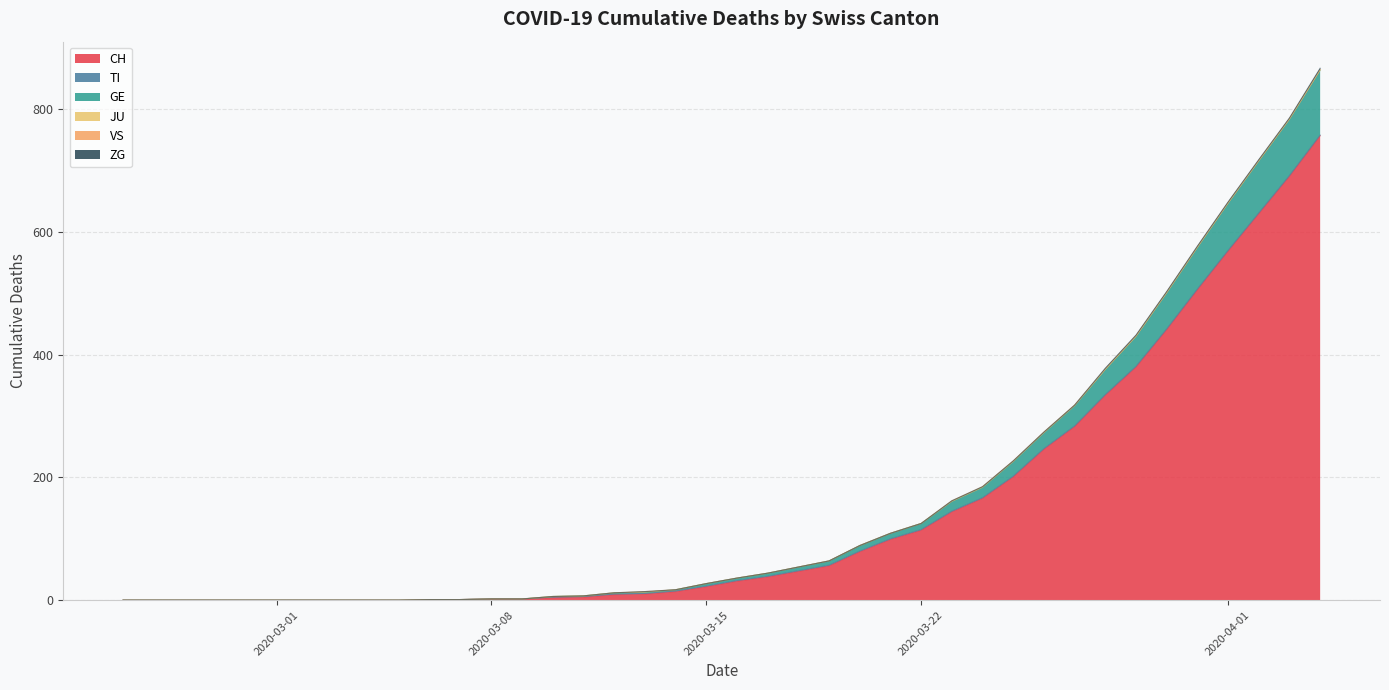

What is the difference between the highest and lowest values at 2020-03-15?

22